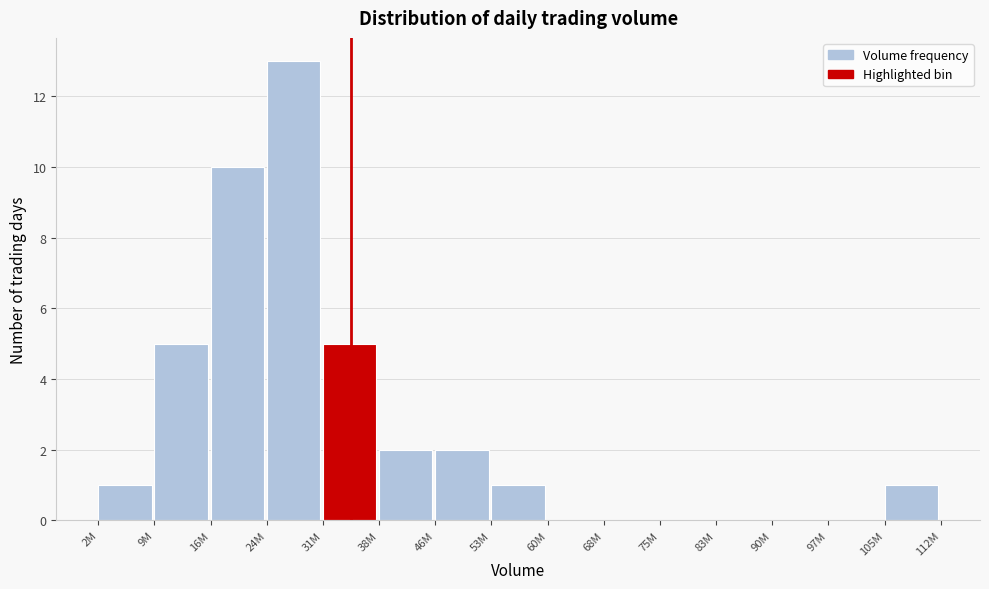

Reading left to right, list all the values displayed in this chart.

2M=1	9M=5	16M=10	24M=13	31M=5	38M=2	46M=2	53M=1	60M=0	68M=0	75M=0	83M=0	90M=0	97M=0	105M=1